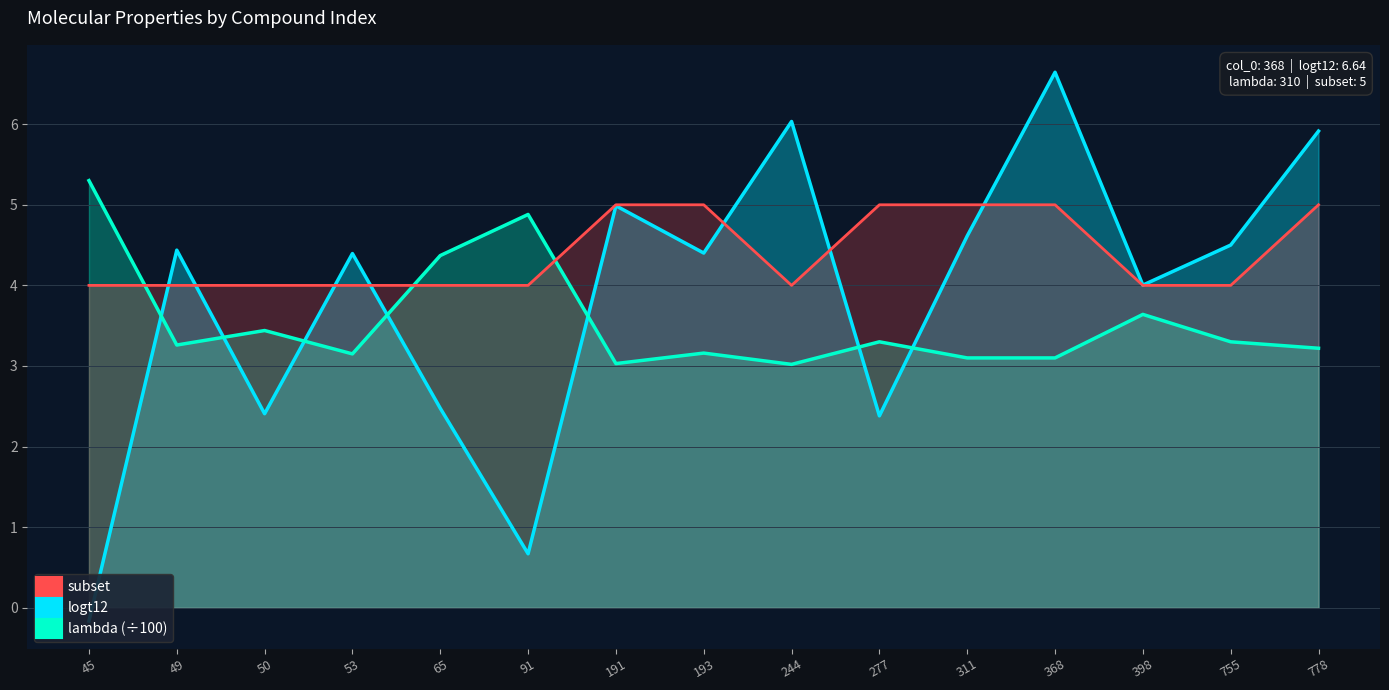

How many times do subset and lambda cross each other?

3